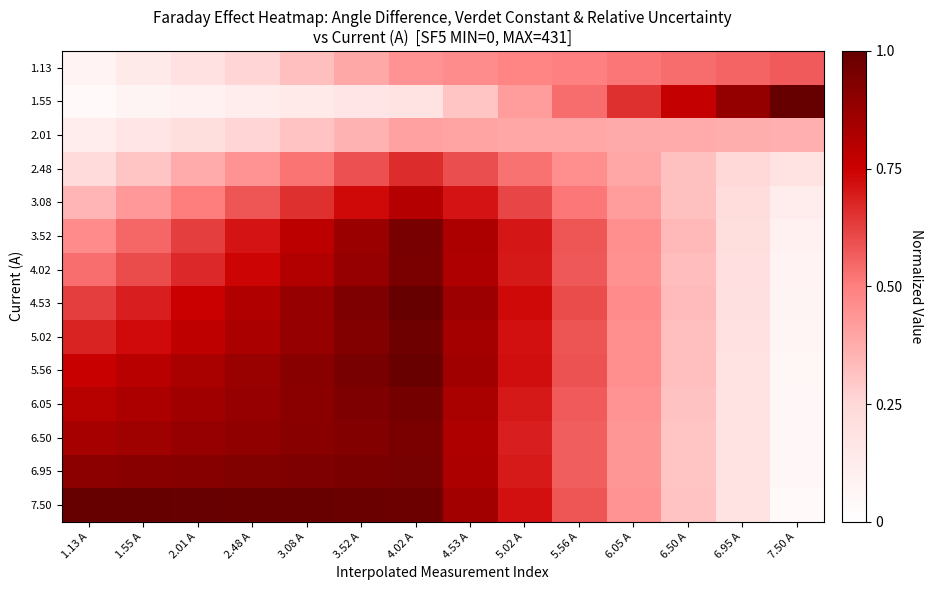

Reading left to right, list all the values displayed in this chart.

1.13: 1.13 A=0.1	1.55 A=0.1	2.01 A=0.2	2.48 A=0.3	3.08 A=0.3	3.52 A=0.4	4.02 A=0.4	4.53 A=0.5	5.02 A=0.5	5.56 A=0.5	6.05 A=0.5	6.50 A=0.5	6.95 A=0.6	7.50 A=0.6
1.55: 1.13 A=0.0	1.55 A=0.1	2.01 A=0.1	2.48 A=0.1	3.08 A=0.1	3.52 A=0.2	4.02 A=0.2	4.53 A=0.3	5.02 A=0.4	5.56 A=0.5	6.05 A=0.7	6.50 A=0.8	6.95 A=0.9	7.50 A=1.0
2.01: 1.13 A=0.1	1.55 A=0.2	2.01 A=0.2	2.48 A=0.3	3.08 A=0.3	3.52 A=0.4	4.02 A=0.4	4.53 A=0.4	5.02 A=0.4	5.56 A=0.4	6.05 A=0.4	6.50 A=0.4	6.95 A=0.4	7.50 A=0.4
2.48: 1.13 A=0.2	1.55 A=0.3	2.01 A=0.4	2.48 A=0.4	3.08 A=0.5	3.52 A=0.6	4.02 A=0.7	4.53 A=0.6	5.02 A=0.5	5.56 A=0.5	6.05 A=0.4	6.50 A=0.3	6.95 A=0.3	7.50 A=0.2
3.08: 1.13 A=0.4	1.55 A=0.4	2.01 A=0.5	2.48 A=0.6	3.08 A=0.7	3.52 A=0.7	4.02 A=0.8	4.53 A=0.7	5.02 A=0.6	5.56 A=0.5	6.05 A=0.4	6.50 A=0.3	6.95 A=0.2	7.50 A=0.1
3.52: 1.13 A=0.5	1.55 A=0.5	2.01 A=0.6	2.48 A=0.7	3.08 A=0.8	3.52 A=0.9	4.02 A=0.9	4.53 A=0.8	5.02 A=0.7	5.56 A=0.6	6.05 A=0.5	6.50 A=0.3	6.95 A=0.2	7.50 A=0.1
4.02: 1.13 A=0.5	1.55 A=0.6	2.01 A=0.7	2.48 A=0.7	3.08 A=0.8	3.52 A=0.9	4.02 A=0.9	4.53 A=0.8	5.02 A=0.7	5.56 A=0.6	6.05 A=0.5	6.50 A=0.3	6.95 A=0.2	7.50 A=0.1
4.53: 1.13 A=0.6	1.55 A=0.7	2.01 A=0.8	2.48 A=0.8	3.08 A=0.9	3.52 A=0.9	4.02 A=1.0	4.53 A=0.9	5.02 A=0.7	5.56 A=0.6	6.05 A=0.5	6.50 A=0.3	6.95 A=0.2	7.50 A=0.1
5.02: 1.13 A=0.7	1.55 A=0.7	2.01 A=0.8	2.48 A=0.8	3.08 A=0.9	3.52 A=0.9	4.02 A=1.0	4.53 A=0.8	5.02 A=0.7	5.56 A=0.6	6.05 A=0.5	6.50 A=0.3	6.95 A=0.2	7.50 A=0.1
5.56: 1.13 A=0.8	1.55 A=0.8	2.01 A=0.8	2.48 A=0.9	3.08 A=0.9	3.52 A=0.9	4.02 A=1.0	4.53 A=0.9	5.02 A=0.7	5.56 A=0.6	6.05 A=0.5	6.50 A=0.3	6.95 A=0.2	7.50 A=0.1
6.05: 1.13 A=0.8	1.55 A=0.8	2.01 A=0.9	2.48 A=0.9	3.08 A=0.9	3.52 A=0.9	4.02 A=1.0	4.53 A=0.8	5.02 A=0.7	5.56 A=0.6	6.05 A=0.4	6.50 A=0.3	6.95 A=0.2	7.50 A=0.1
6.50: 1.13 A=0.8	1.55 A=0.9	2.01 A=0.9	2.48 A=0.9	3.08 A=0.9	3.52 A=0.9	4.02 A=0.9	4.53 A=0.8	5.02 A=0.7	5.56 A=0.6	6.05 A=0.4	6.50 A=0.3	6.95 A=0.2	7.50 A=0.1
6.95: 1.13 A=0.9	1.55 A=0.9	2.01 A=0.9	2.48 A=0.9	3.08 A=0.9	3.52 A=0.9	4.02 A=1.0	4.53 A=0.8	5.02 A=0.7	5.56 A=0.6	6.05 A=0.4	6.50 A=0.3	6.95 A=0.2	7.50 A=0.0
7.50: 1.13 A=1.0	1.55 A=1.0	2.01 A=1.0	2.48 A=1.0	3.08 A=1.0	3.52 A=1.0	4.02 A=1.0	4.53 A=0.8	5.02 A=0.7	5.56 A=0.6	6.05 A=0.4	6.50 A=0.3	6.95 A=0.2	7.50 A=0.0